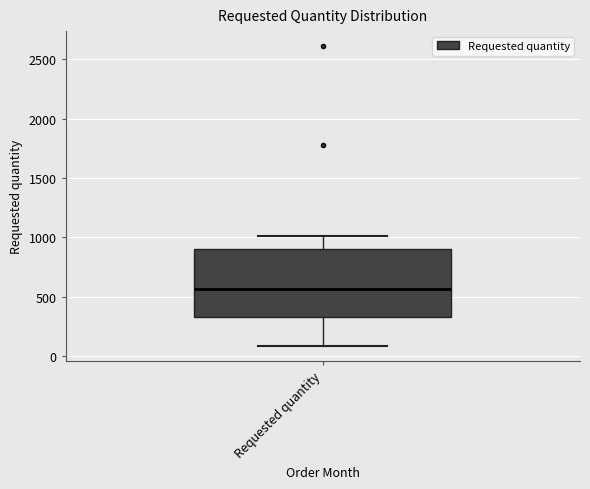

Transcribe this box plot: give where the median line is, the range the box spans, and where the two whiskers end, as read against the y-axis. The values are not printed on the chart, so give them approximately, as read against the axis.

median 550, box 350 to 900, whiskers 100 to 1000